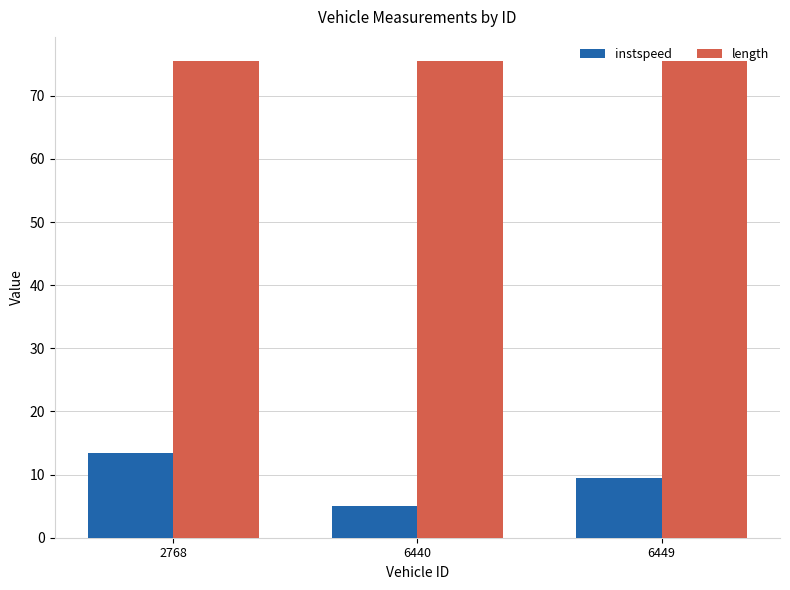

Which series has the largest total across all categories?

length